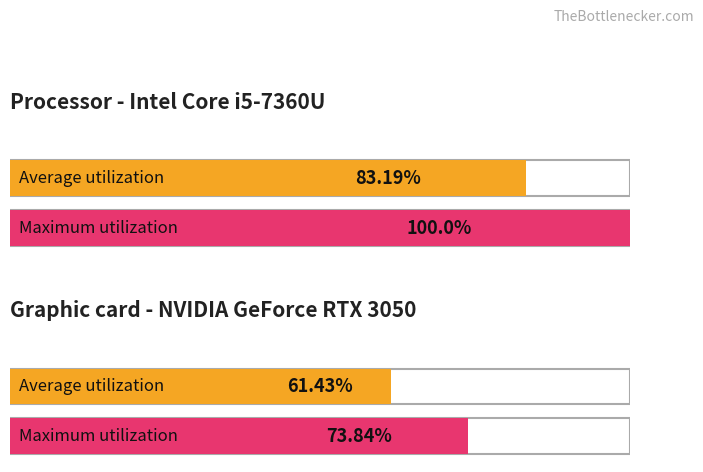

Is it true that Average utilization equals 146.3 at O2Sat?

False